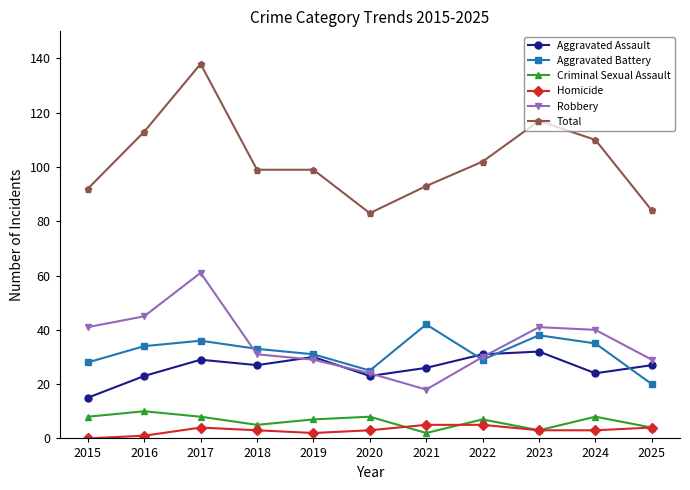

How many distinct data groups are displayed?

6